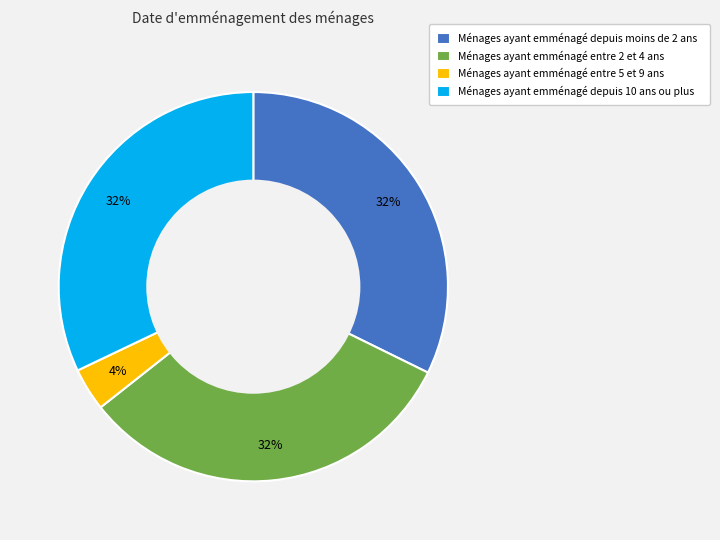

Do Ménages ayant emménagé entre 5 et 9 ans and Ménages ayant emménagé depuis moins de 2 ans together represent more than half of the pie?

No